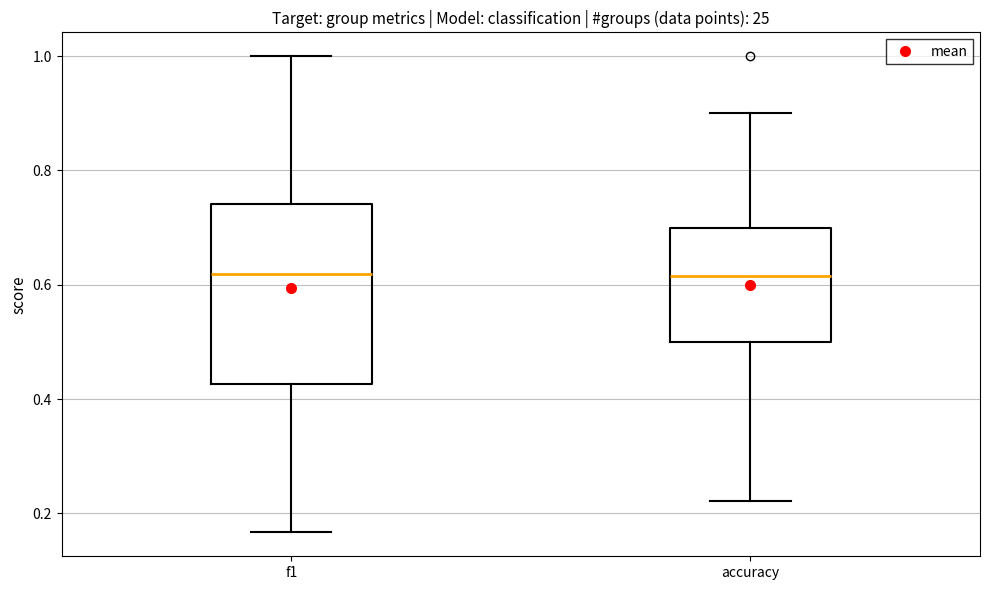

Reading left to right, transcribe this box plot: for each box, give where its median line is, the range the box spans, and where its two whiskers end, as read against the y-axis. The values are not printed on the chart, so give them approximately, as read against the axis.

f1: median 0.62, box 0.42 to 0.74, whiskers 0.16 to 1.00
accuracy: median 0.62, box 0.50 to 0.70, whiskers 0.22 to 0.90